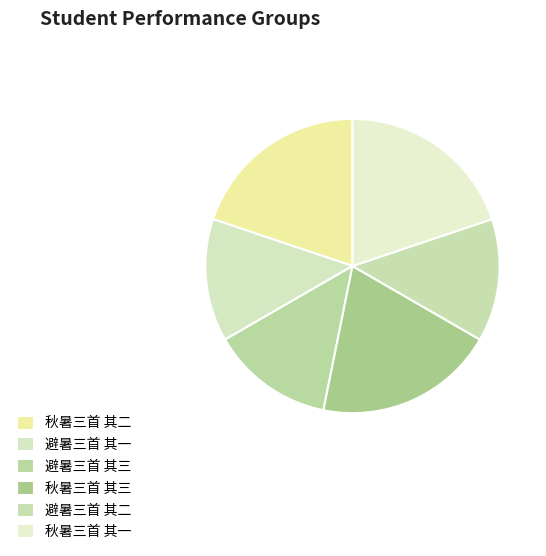

Combined, do 避暑三首 其三 and 避暑三首 其二 account for over 50%?

No